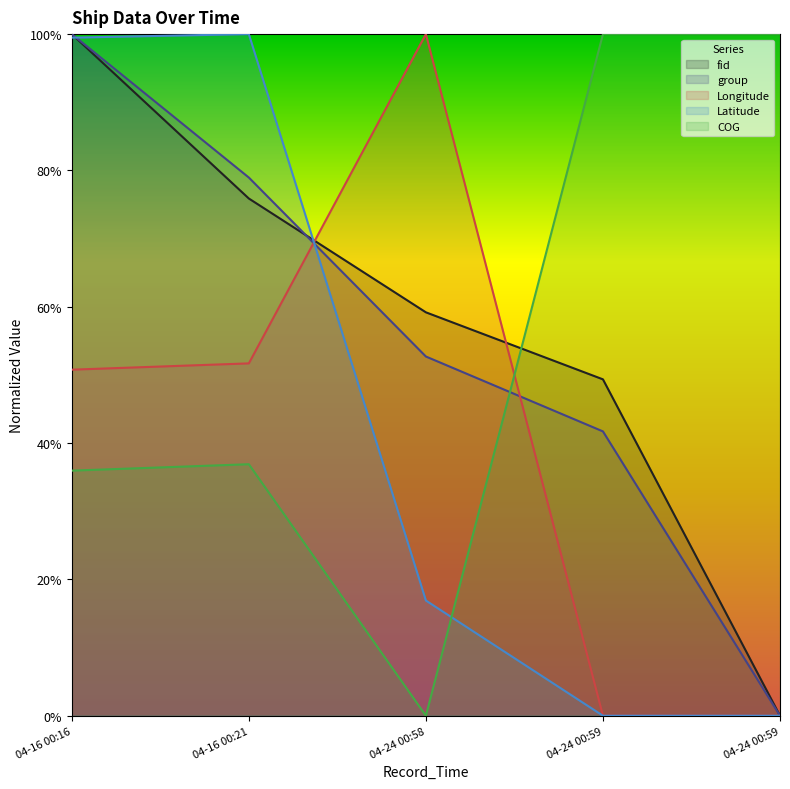

Between 04-24 00:58 and 04-24 00:59, which series saw the biggest shift?

Longitude